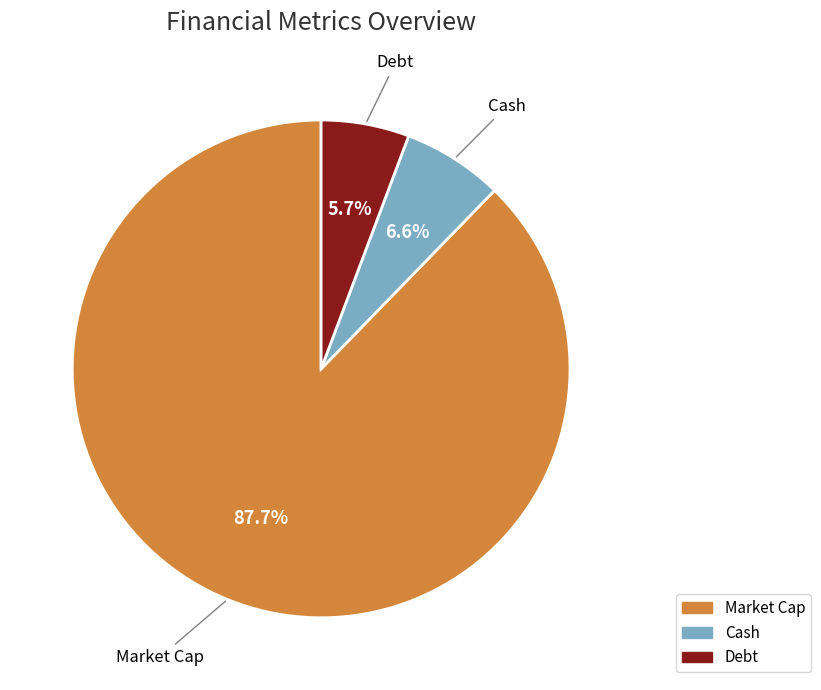

Is there any slice that represents more than half of the pie?

Yes